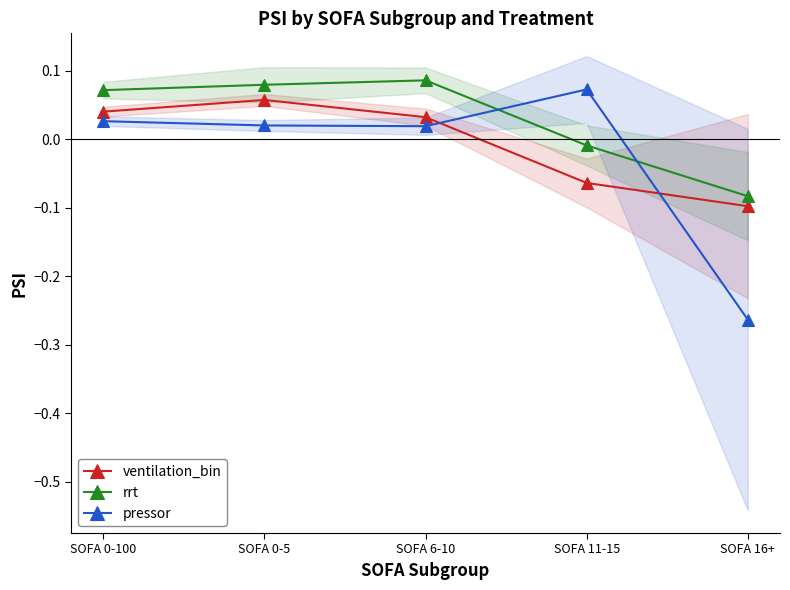

True or false: ventilation_bin and rrt intersect in this chart.

False